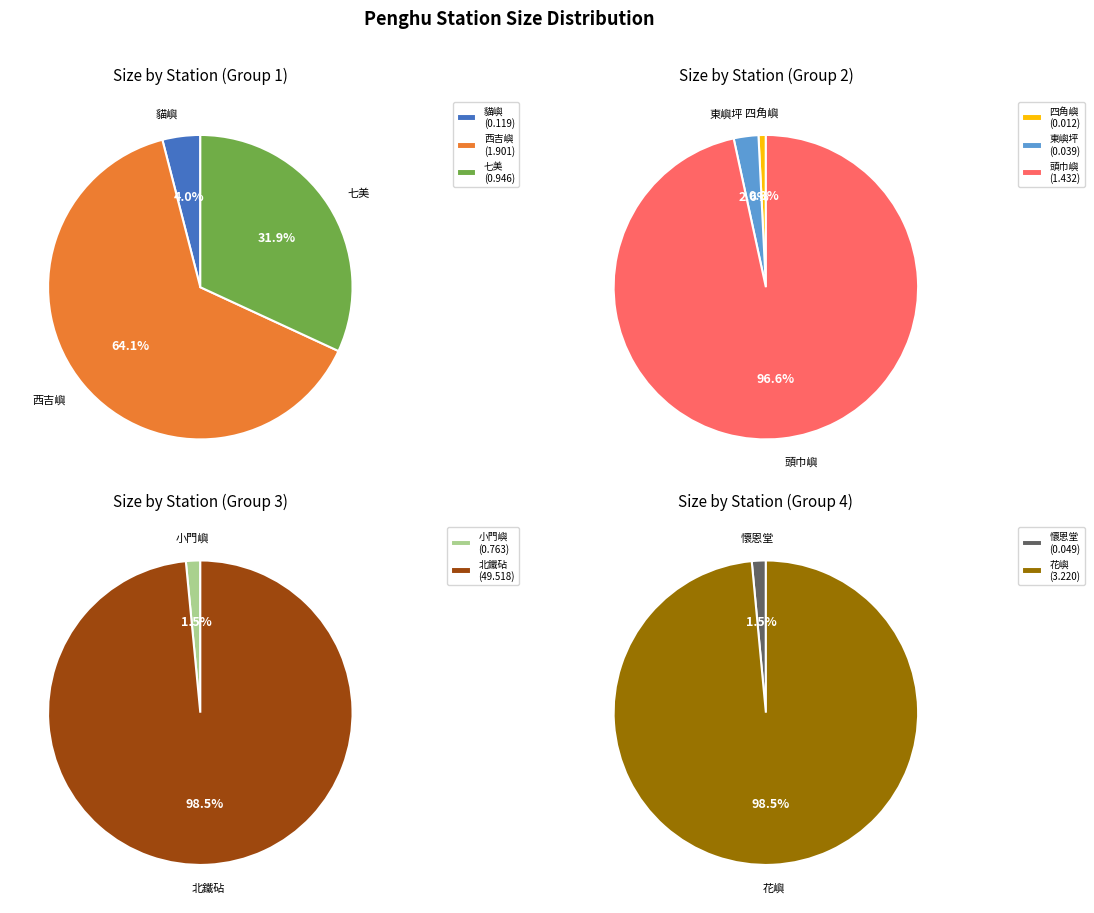

How many segments does this pie chart have?

10